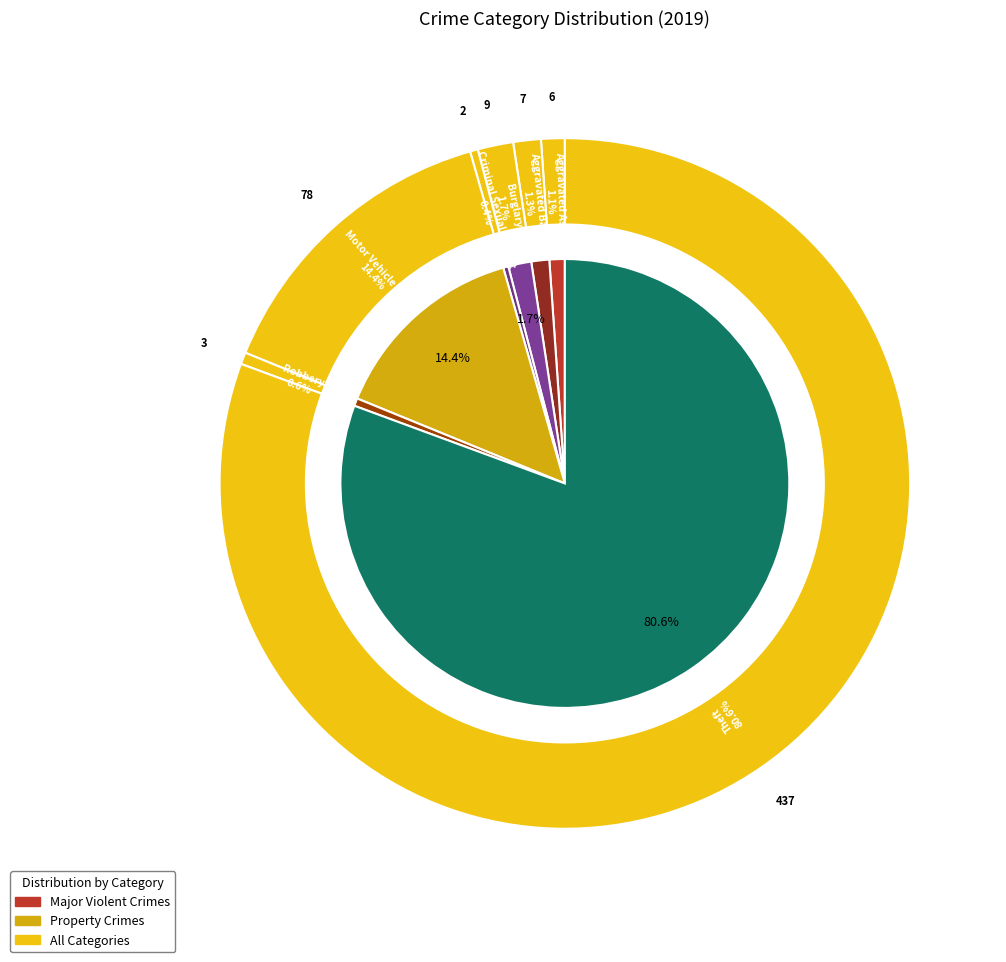

Count the number of slices in the pie.

7